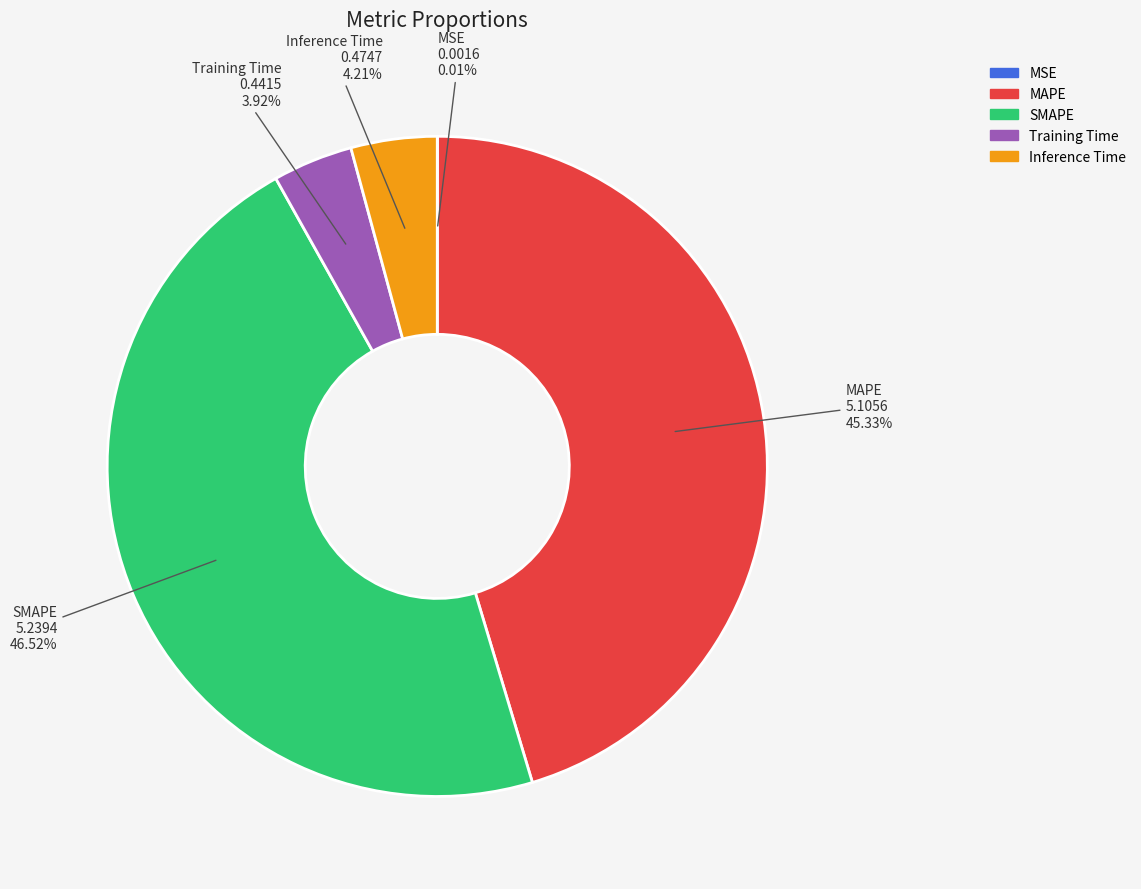

Does Inference Time represent more than half of the total?

No